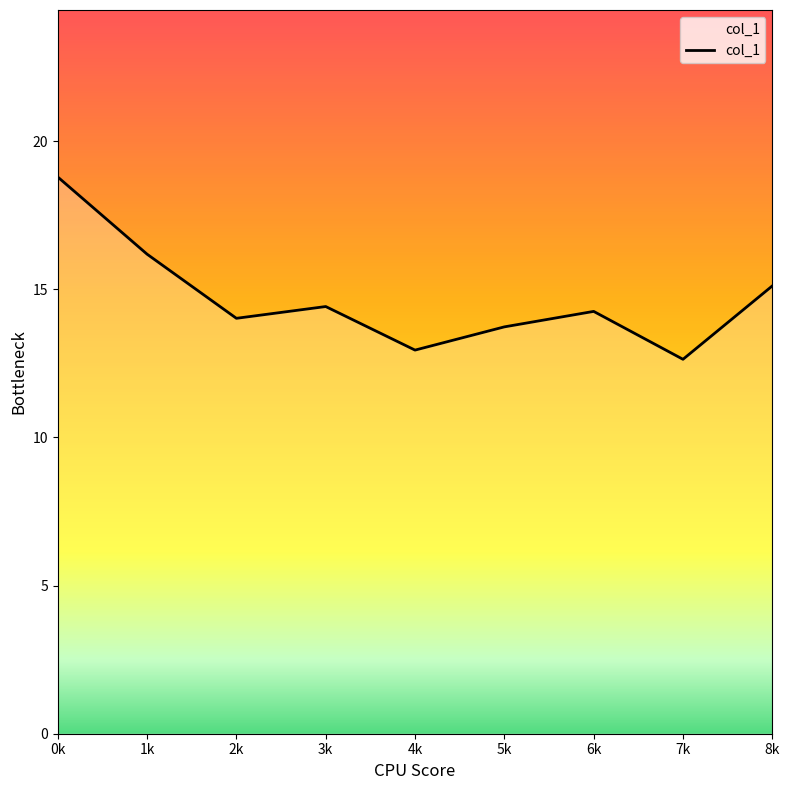

Reading left to right, list all the values displayed in this chart.

18.8	16.2	14.0	14.4	12.9	13.7	14.3	12.6	15.1